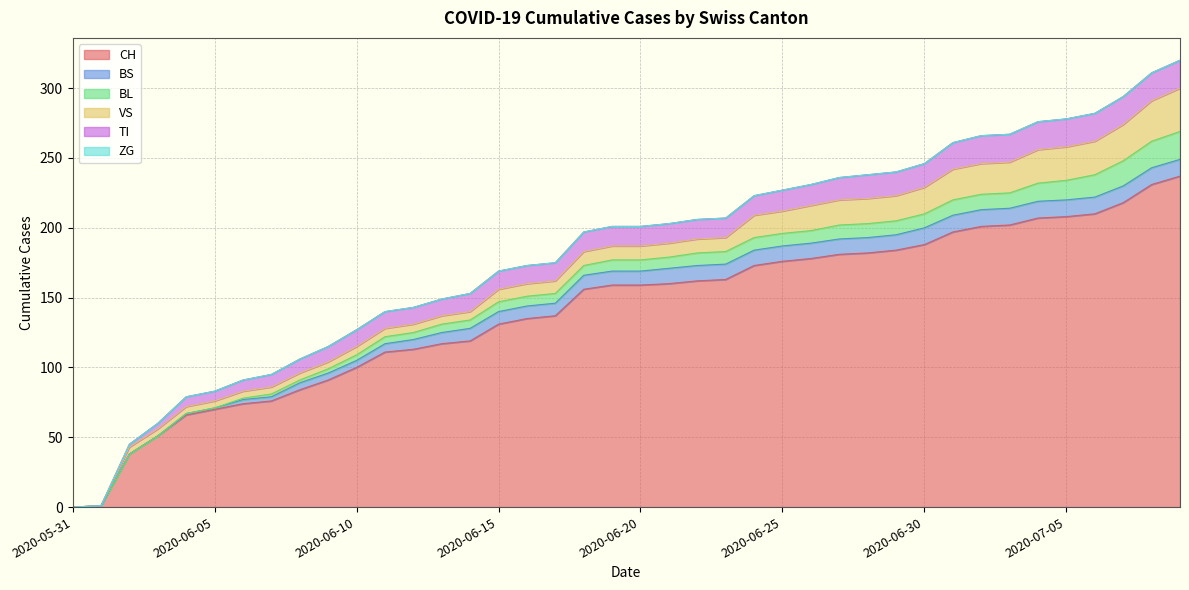

What is the maximum value for VS?

31